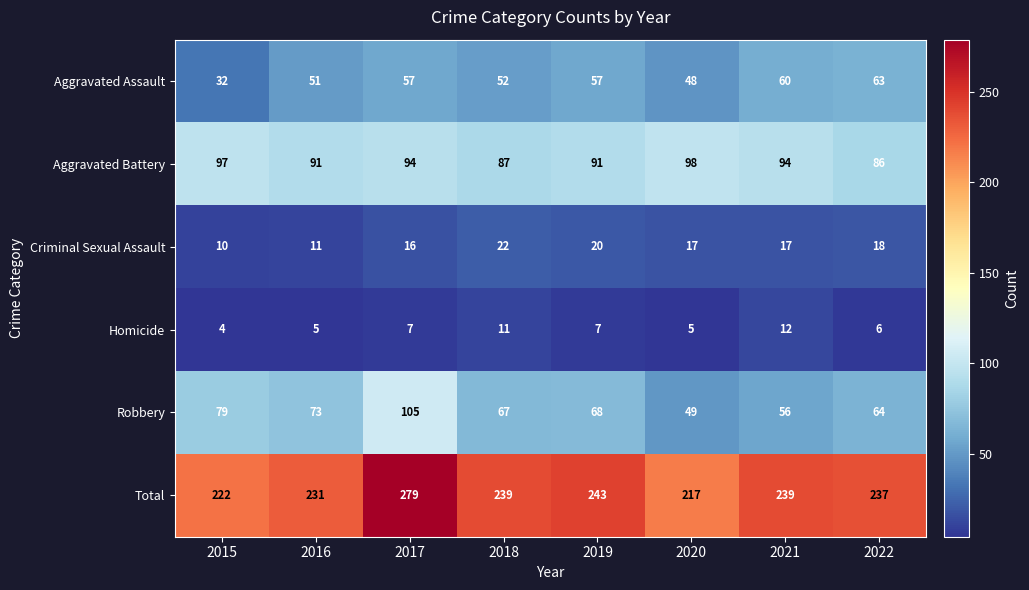

Between 2018 and 2019, which series saw the biggest shift?

Aggravated Assault